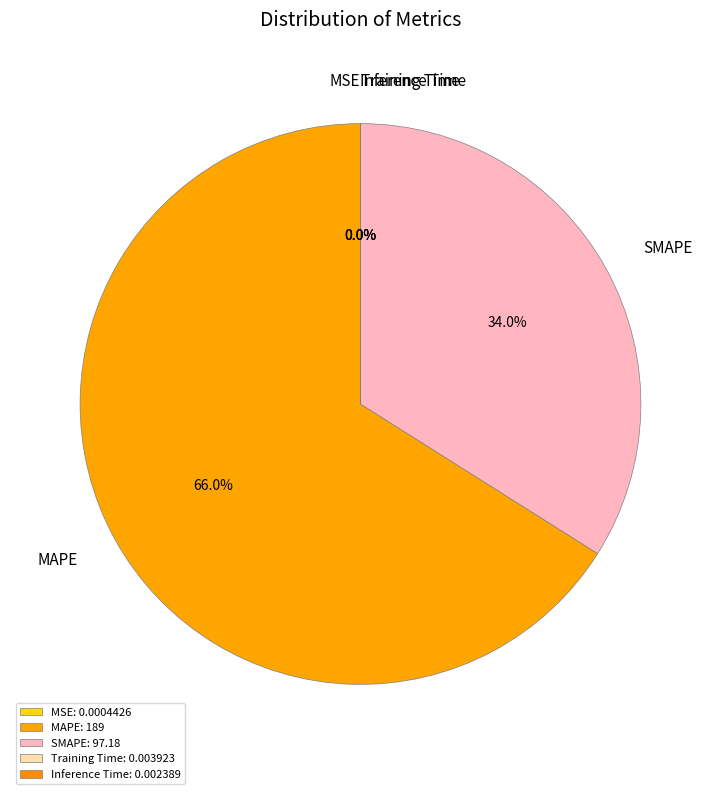

Is there any slice that represents more than half of the pie?

Yes